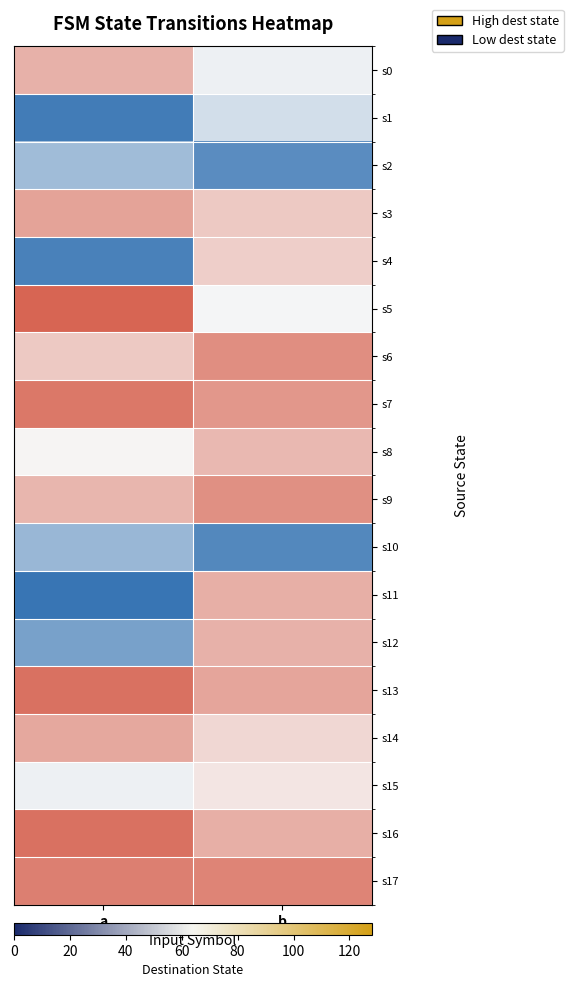

Reading right to left, what are all the values shown in this chart?

s0: b=61	a=93
s1: b=53	a=10
s2: b=17	a=38
s3: b=83	a=99
s4: b=81	a=12
s5: b=63	a=125
s6: b=108	a=83
s7: b=104	a=117
s8: b=90	a=65
s9: b=107	a=91
s10: b=15	a=36
s11: b=94	a=7
s12: b=93	a=26
s13: b=98	a=120
s14: b=77	a=97
s15: b=71	a=61
s16: b=94	a=120
s17: b=112	a=114